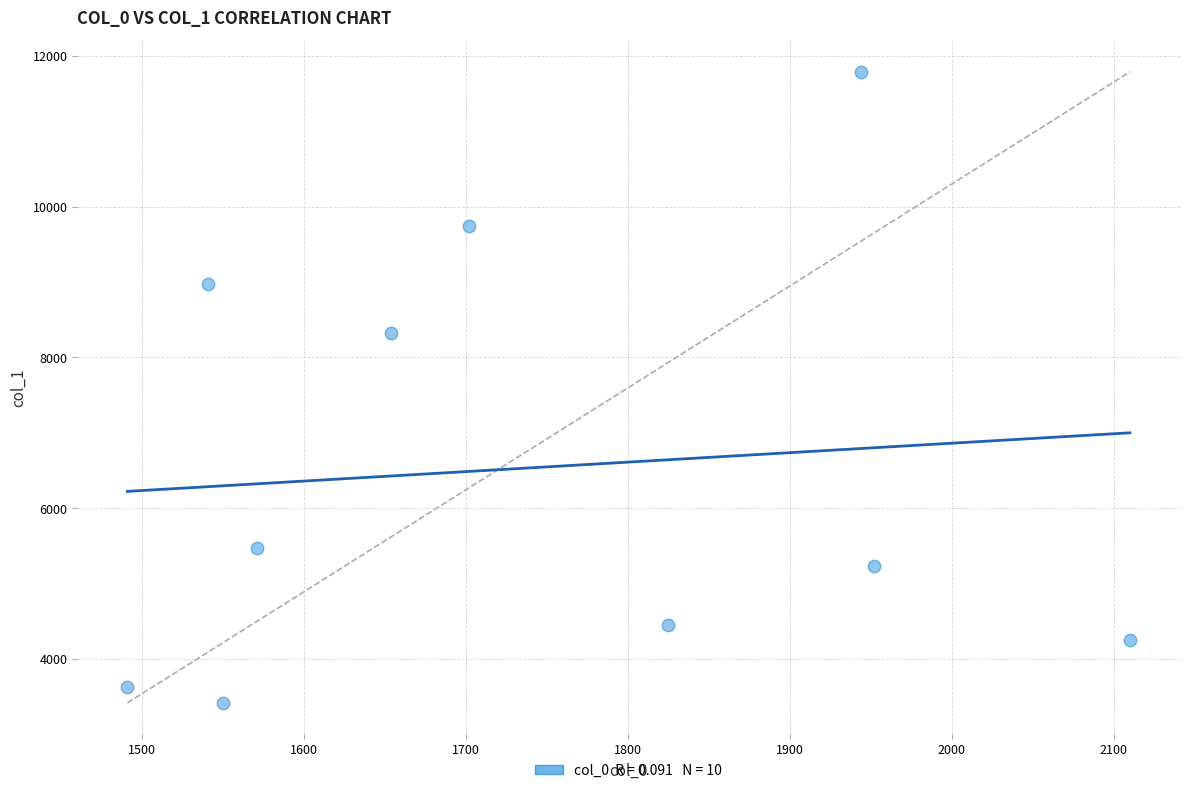

What Y value in the scatter plot is closest to 7602?

8327